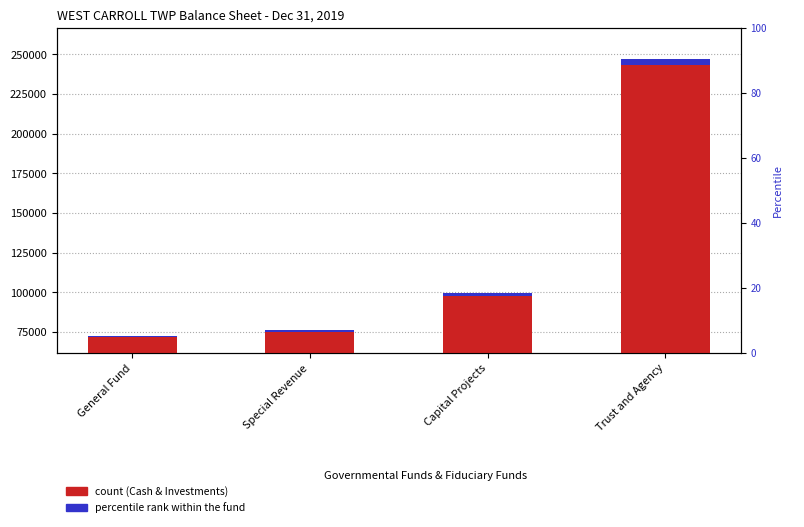

At which label does Fund Balance reach its minimum?

General Fund